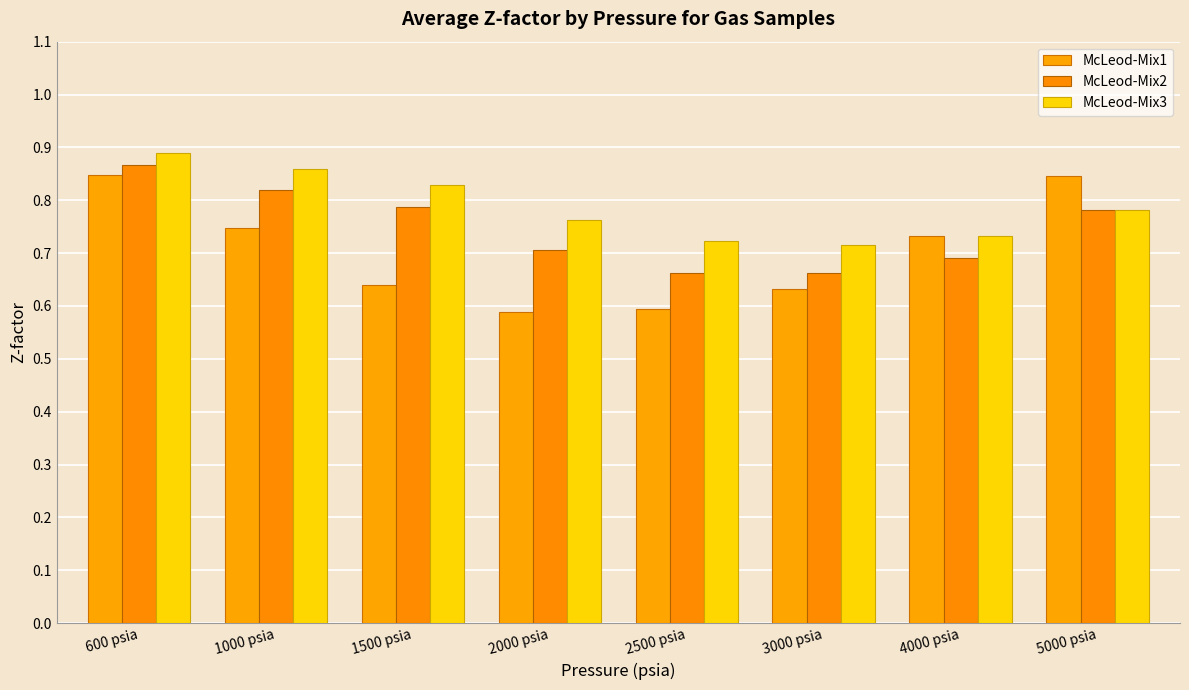

What is the approximate value of McLeod-Mix3 at 600 psia?

0.9